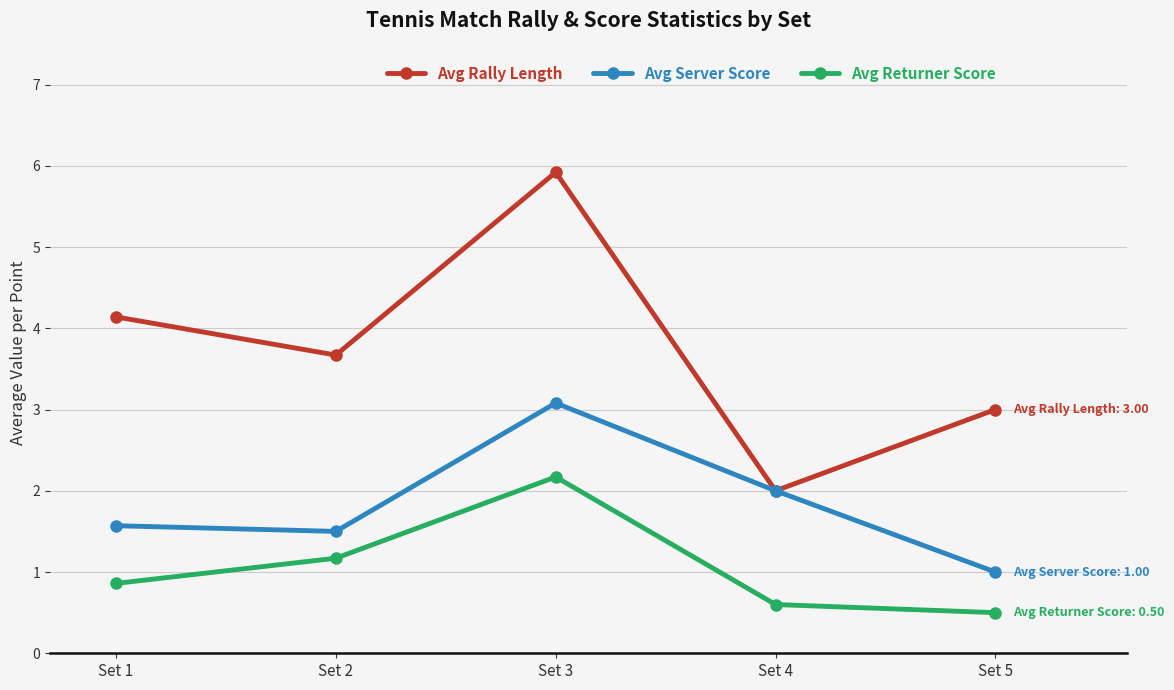

Does the chart display data point markers on the line(s)?

Yes